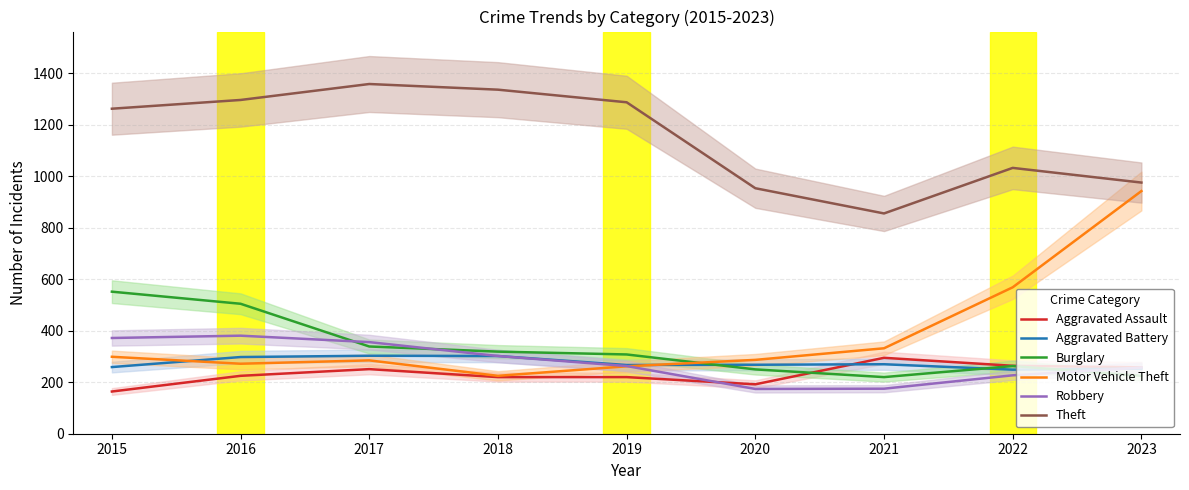

Is this an area chart (filled region under the line)?

No